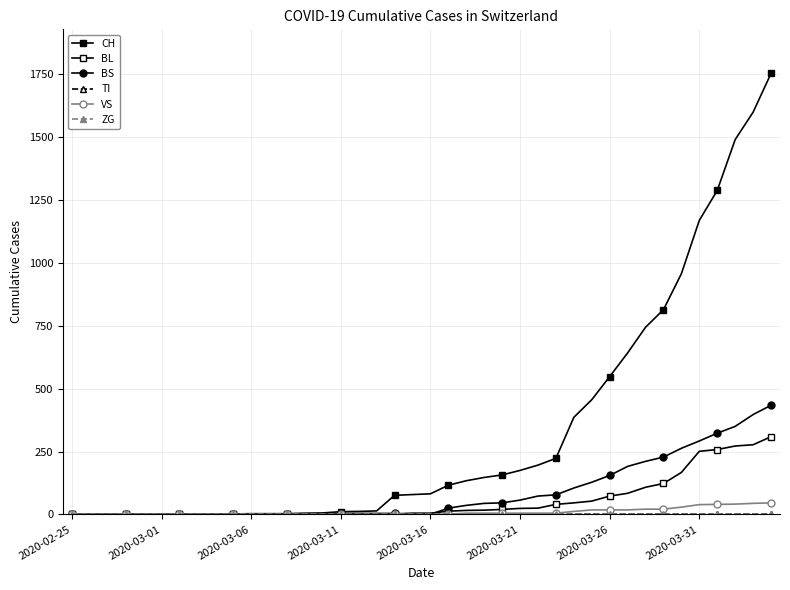

How many lines are shown in the chart?

6